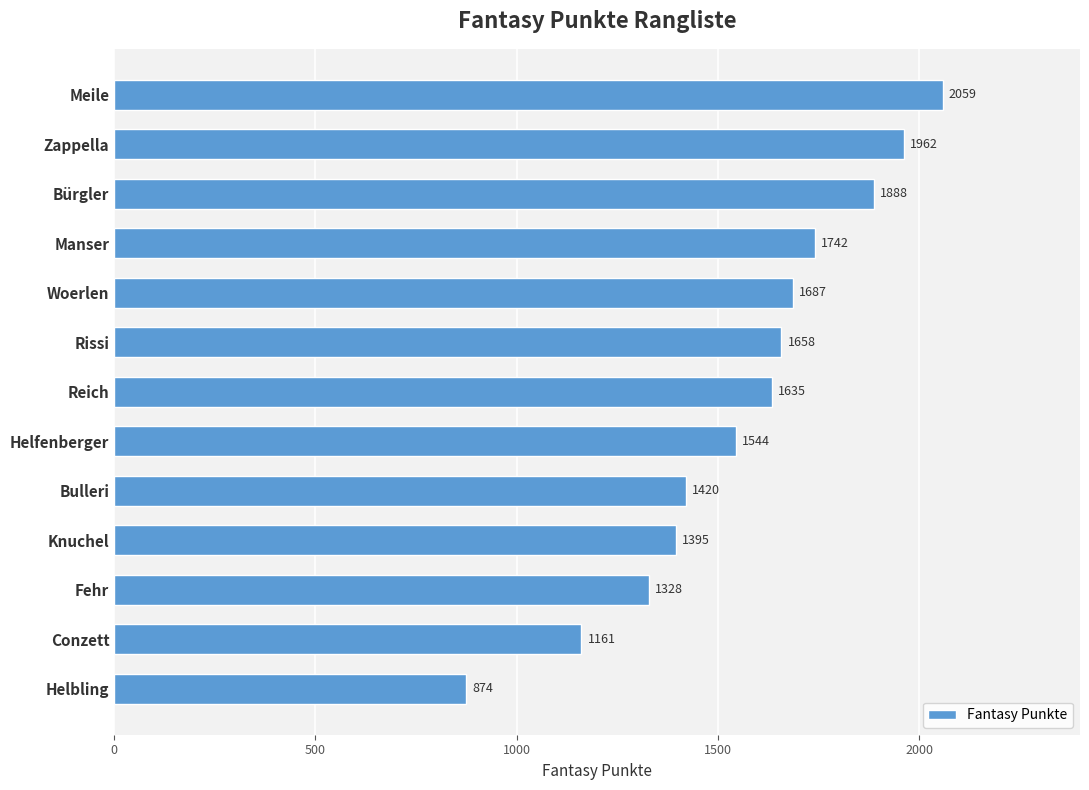

What is the value of the 13th bar from the top?

874